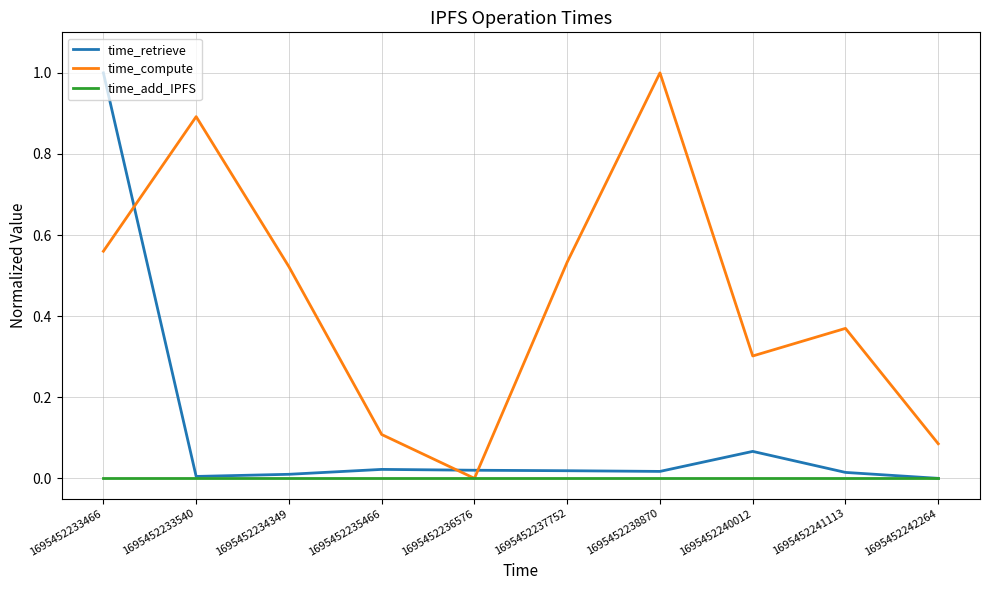

True or false: time_compute has a value of 0.8 at 1695452234349.

False